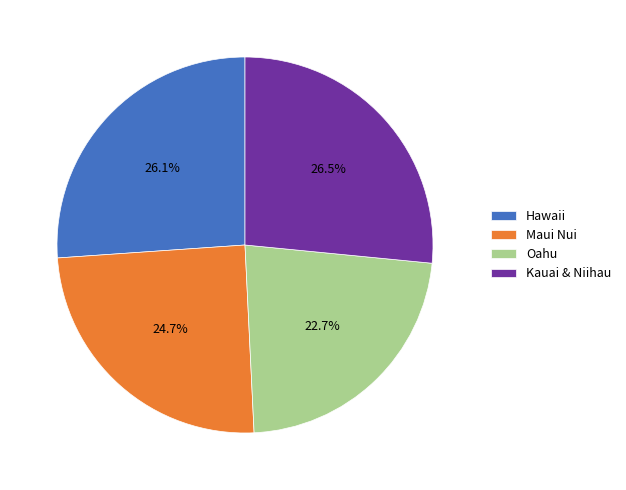

The Maui Nui slice represents 25% of the pie. True or false?

True